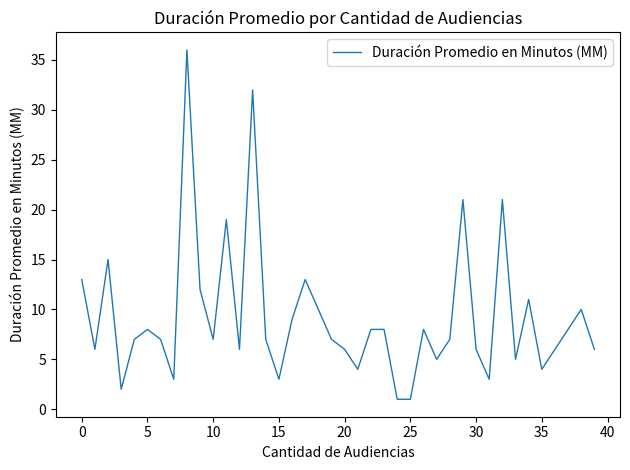

What is the greatest value displayed?

36